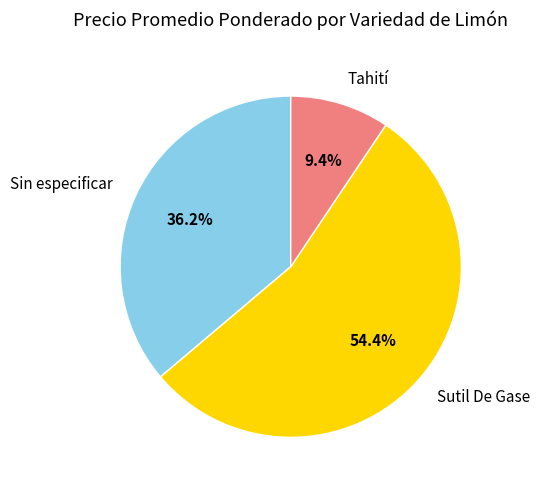

Is Sutil De Gase the majority of the pie?

Yes